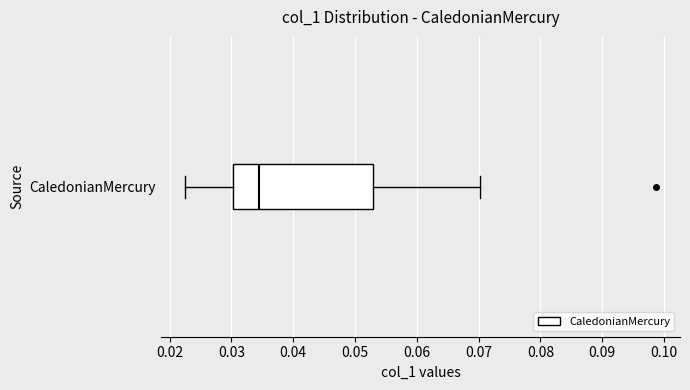

Where is the right edge of the box for CaledonianMercury on the x-axis? The values are not printed on the chart, so give them approximately, as read against the axis.

0.053